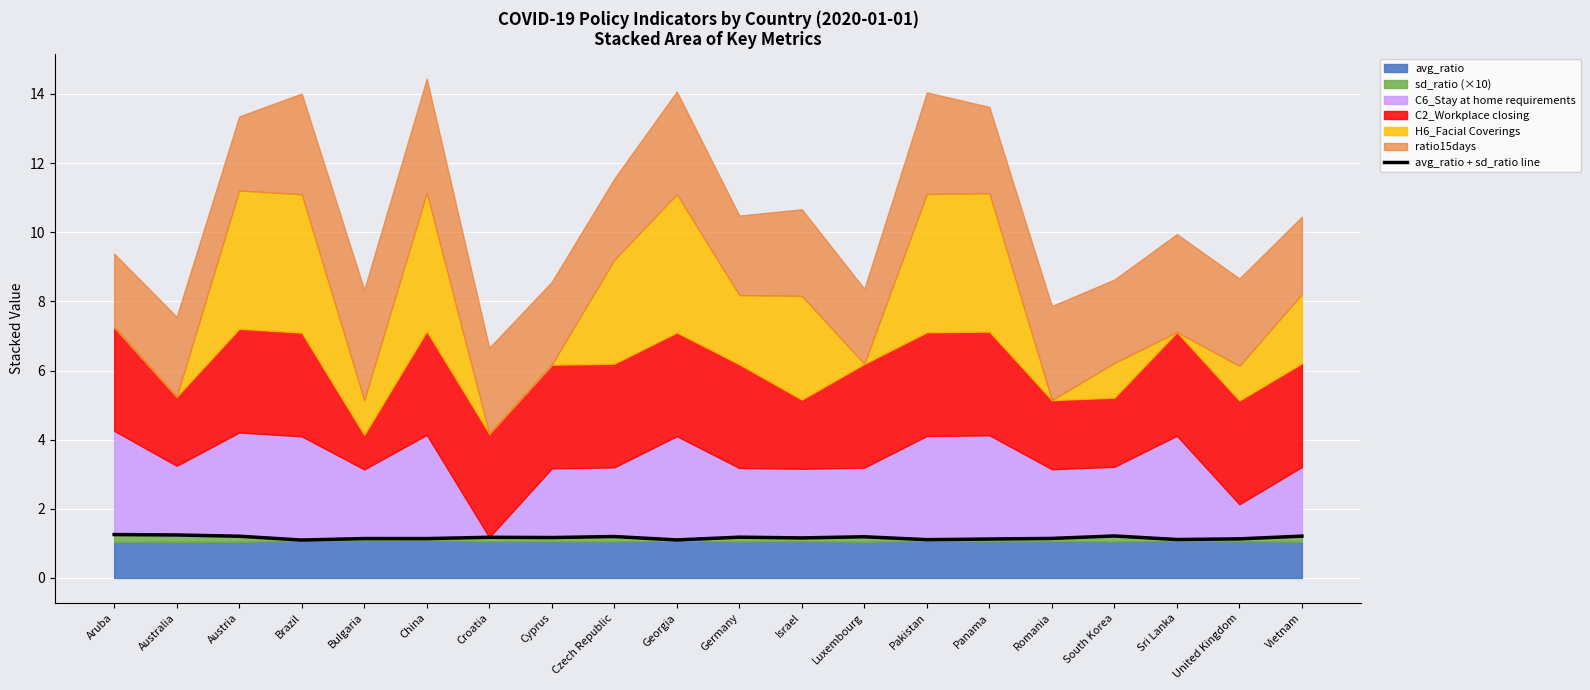

True or false: there are more than 1 points higher than both neighbors.

True